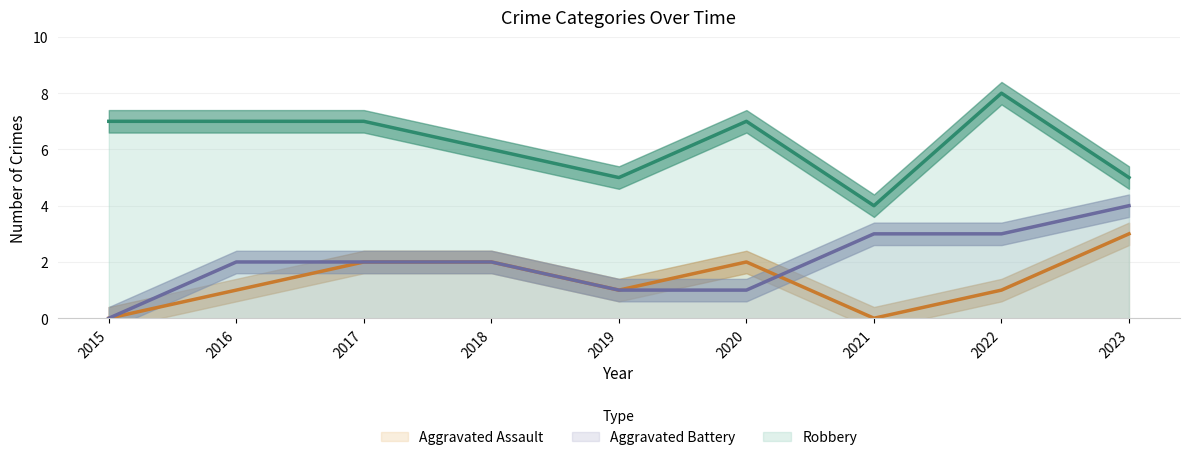

True or false: Aggravated Battery has a value of 4 at 2023.

True